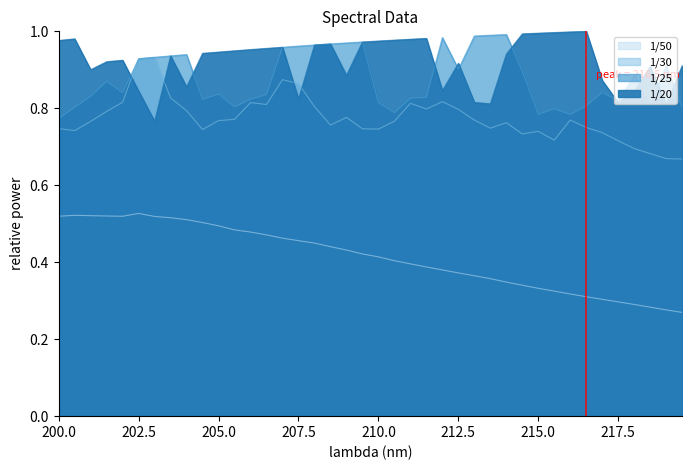

True or false: 1/30 and 1/20 cross at least once.

True